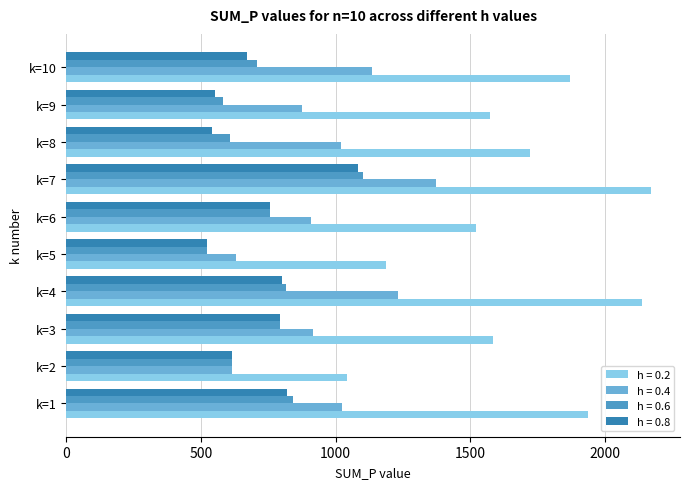

List the series in order of their peak value, lowest first.

h = 0.8, h = 0.6, h = 0.4, h = 0.2